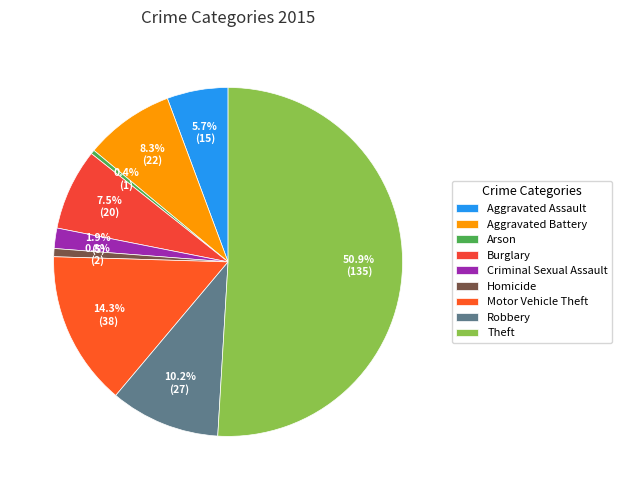

To the nearest percent, what portion does Robbery represent?

10%